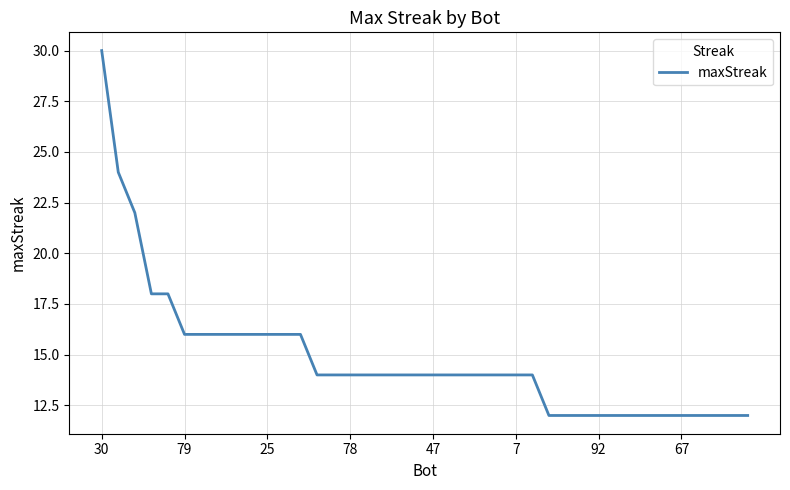

What is the difference between the maximum and minimum values?

18